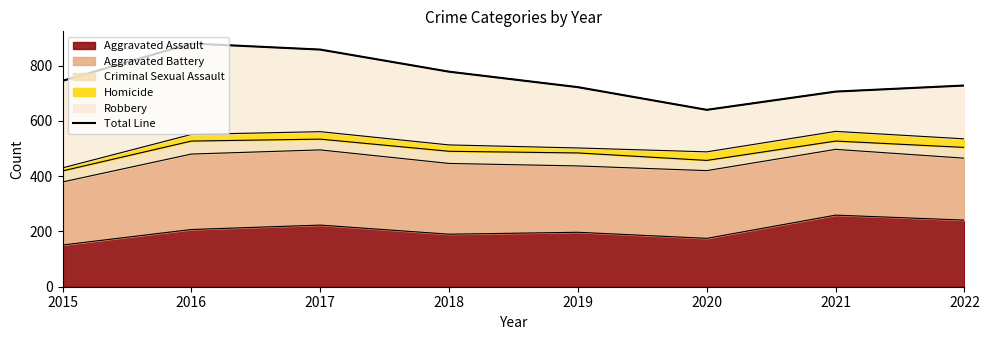

Reading left to right, what are all the values shown in this chart?

745	880	858	778	722	640	706	728